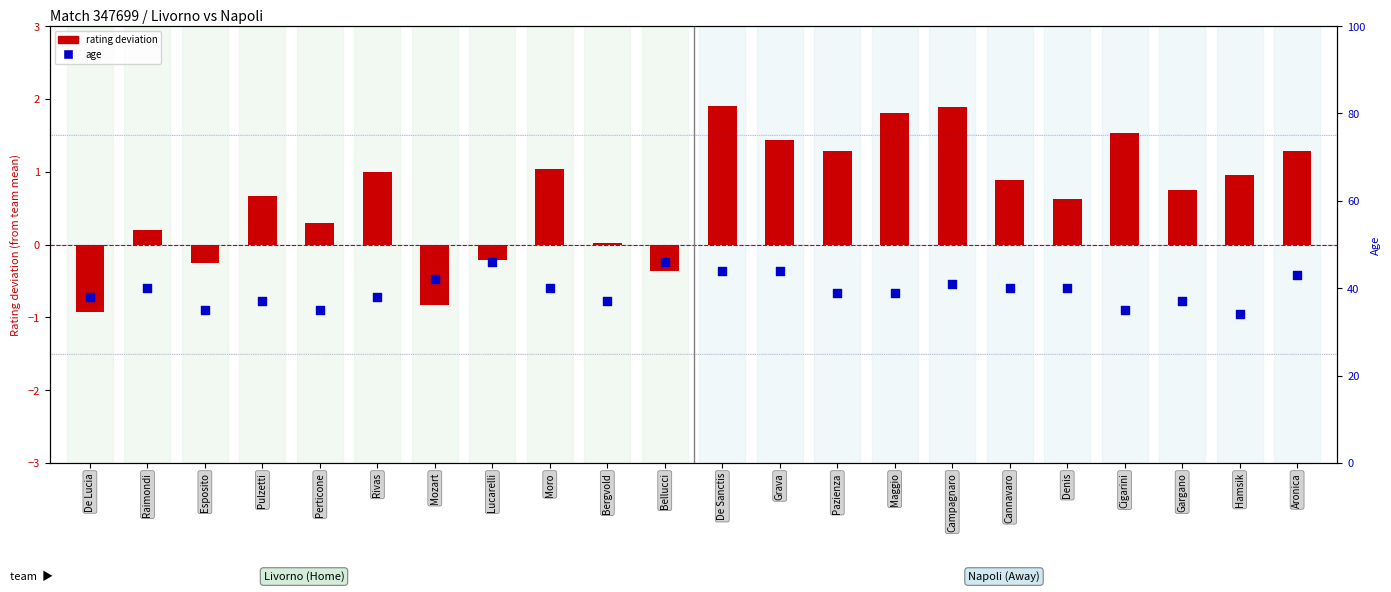

Which series has the widest spread of Y values?

age